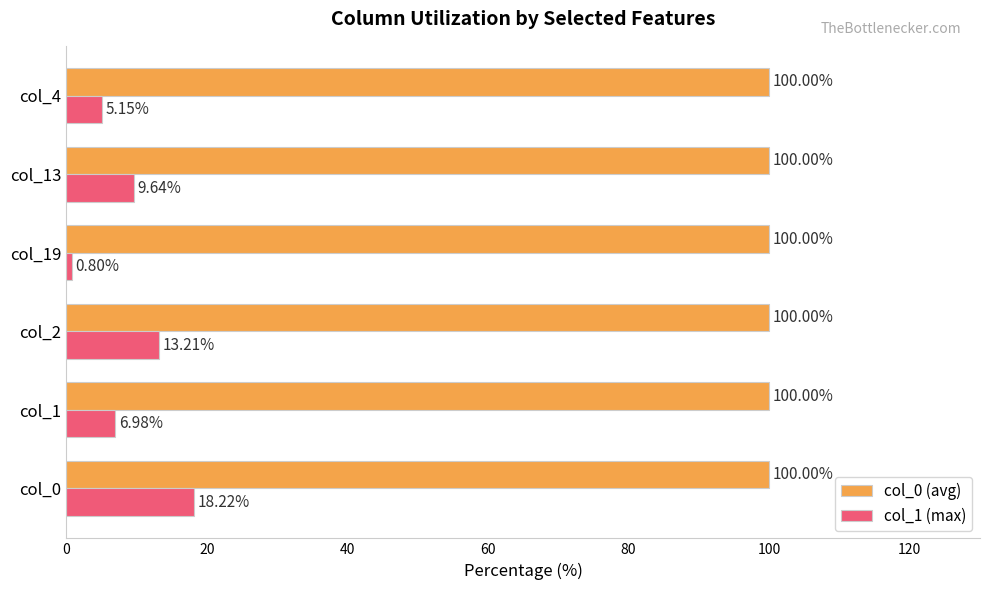

Between col_0 and col_2, which series saw the biggest shift?

col_1 (max)